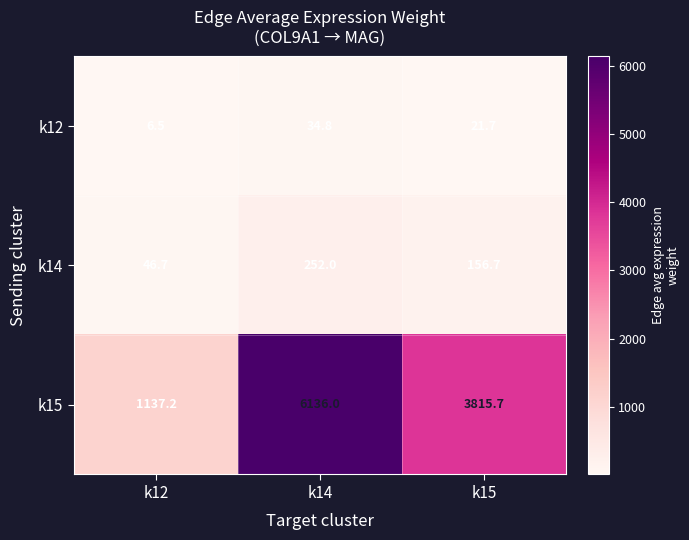

What is the smallest value displayed?

6.5